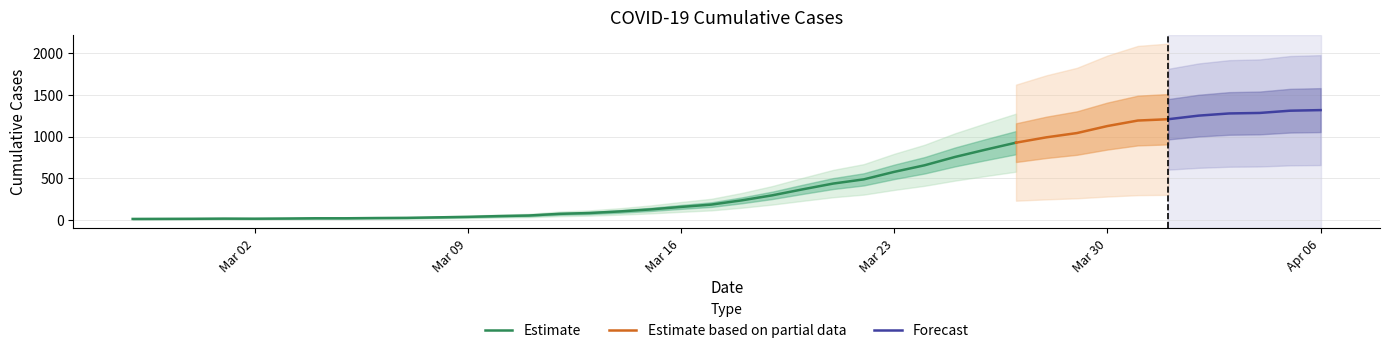

Is it true that the value at 2020-03-18 is 417?

False